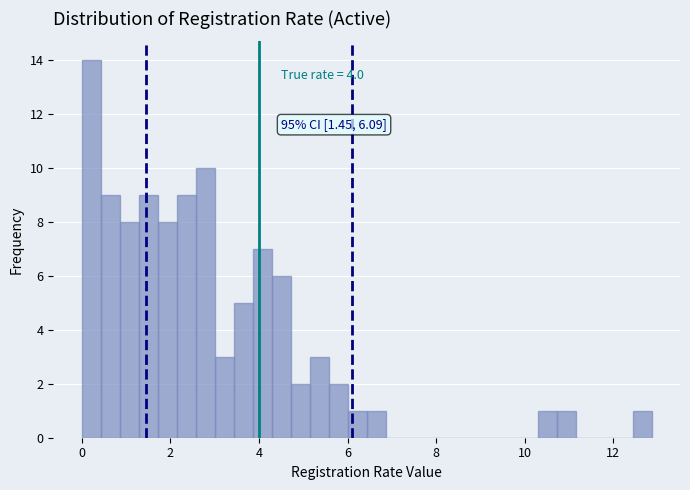

Read against the x-axis, roughly where is the centre of the tallest bar?

0.2